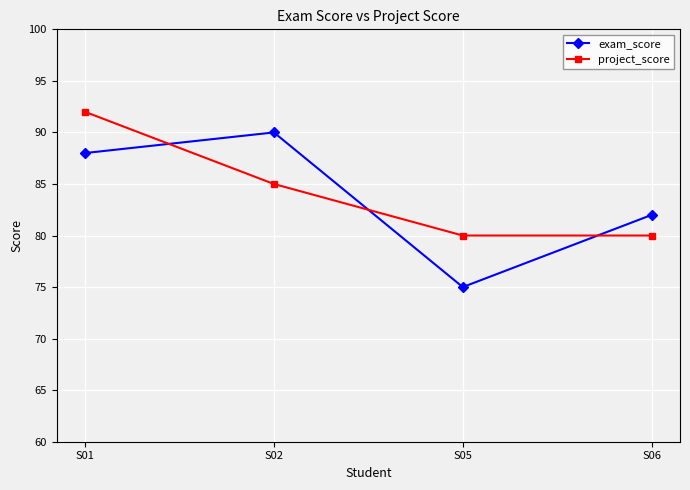

What is the sum of all exam_score values?

335